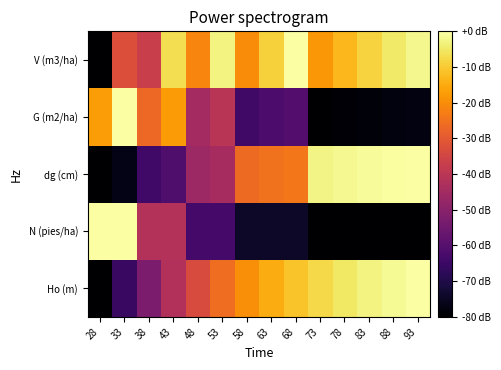

Reading right to left, list all the values displayed in this chart.

Ho (m): 93=0.0	88=-1.4	83=-3.0	78=-5.1	73=-7.8	68=-11.0	63=-15.0	58=-19.9	53=-25.9	48=-33.3	43=-42.1	38=-52.8	33=-65.4	28=-80.0
N (pies/ha): 93=-80.0	88=-80.0	83=-80.0	78=-80.0	73=-80.0	68=-74.4	63=-74.4	58=-74.4	53=-63.3	48=-63.3	43=-41.9	38=-41.9	33=0.0	28=0.0
dg (cm): 93=0.0	88=-0.4	83=-1.0	78=-1.7	73=-2.6	68=-23.8	63=-25.0	58=-26.4	53=-44.3	48=-46.2	43=-61.3	38=-63.8	33=-76.7	28=-80.0
G (m2/ha): 93=-77.7	88=-78.1	83=-78.6	78=-79.2	73=-80.0	68=-60.4	63=-62.0	58=-64.1	53=-40.6	48=-44.9	43=-17.8	38=-26.6	33=0.0	28=-17.3
V (m3/ha): 93=-2.2	88=-5.0	83=-8.5	78=-12.9	73=-18.3	68=0.0	63=-9.1	58=-20.2	53=-3.0	48=-21.5	43=-6.8	38=-37.0	33=-32.3	28=-80.0